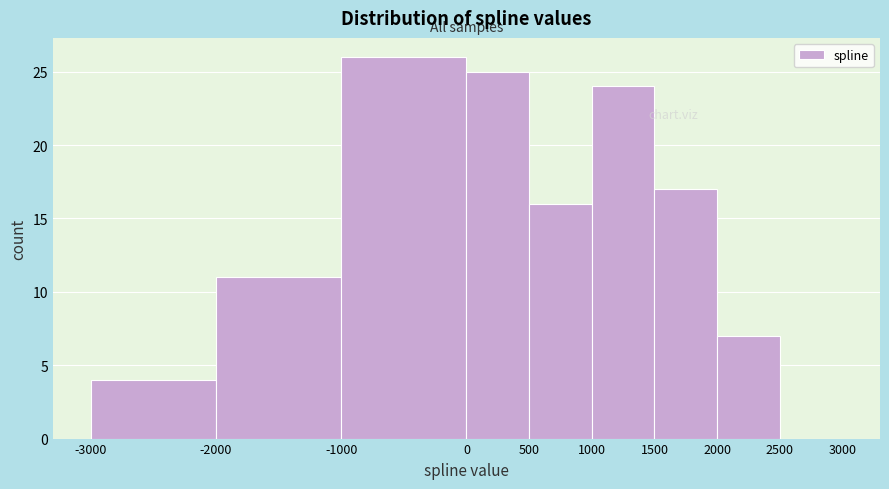

What is the height of the bar covering 0 to 500 on the x-axis? The values are not printed on the chart, so give them approximately, as read against the axis.

25